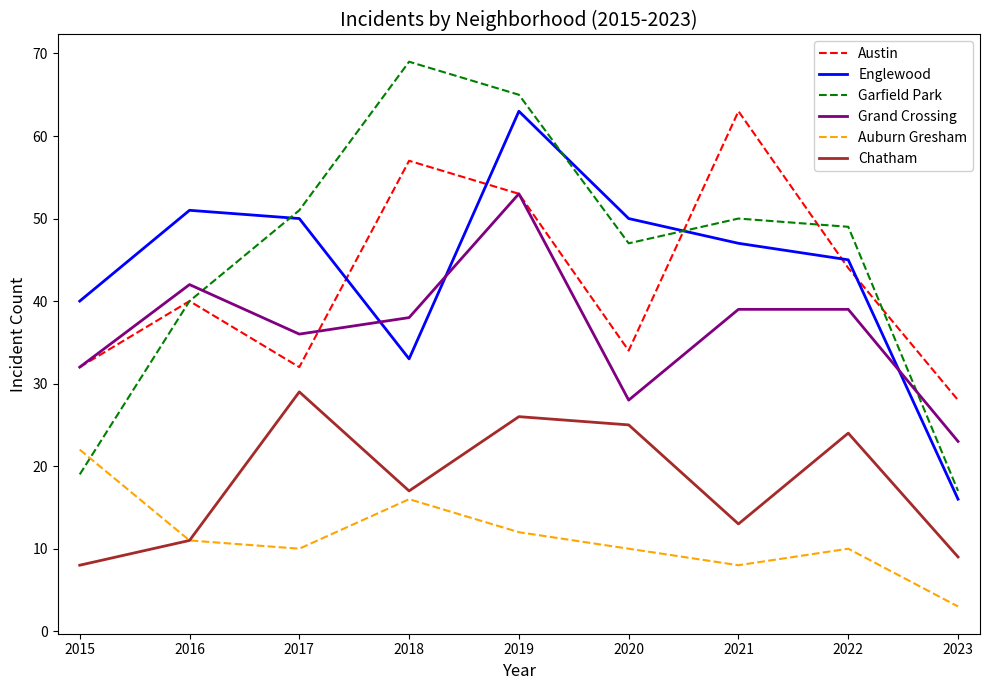

At which category does Englewood reach its first local peak?

2016